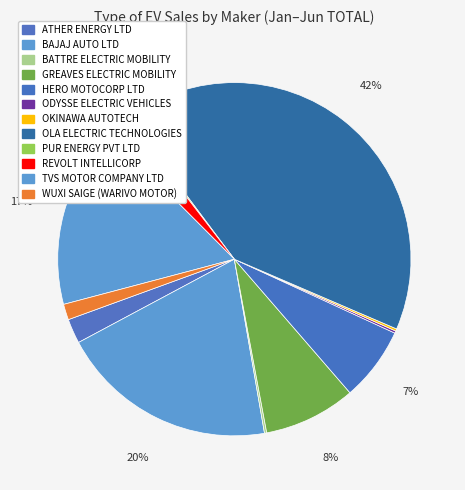

What is the change in value from BAJAJ AUTO LTD to OLA ELECTRIC TECHNOLOGIES?

+106